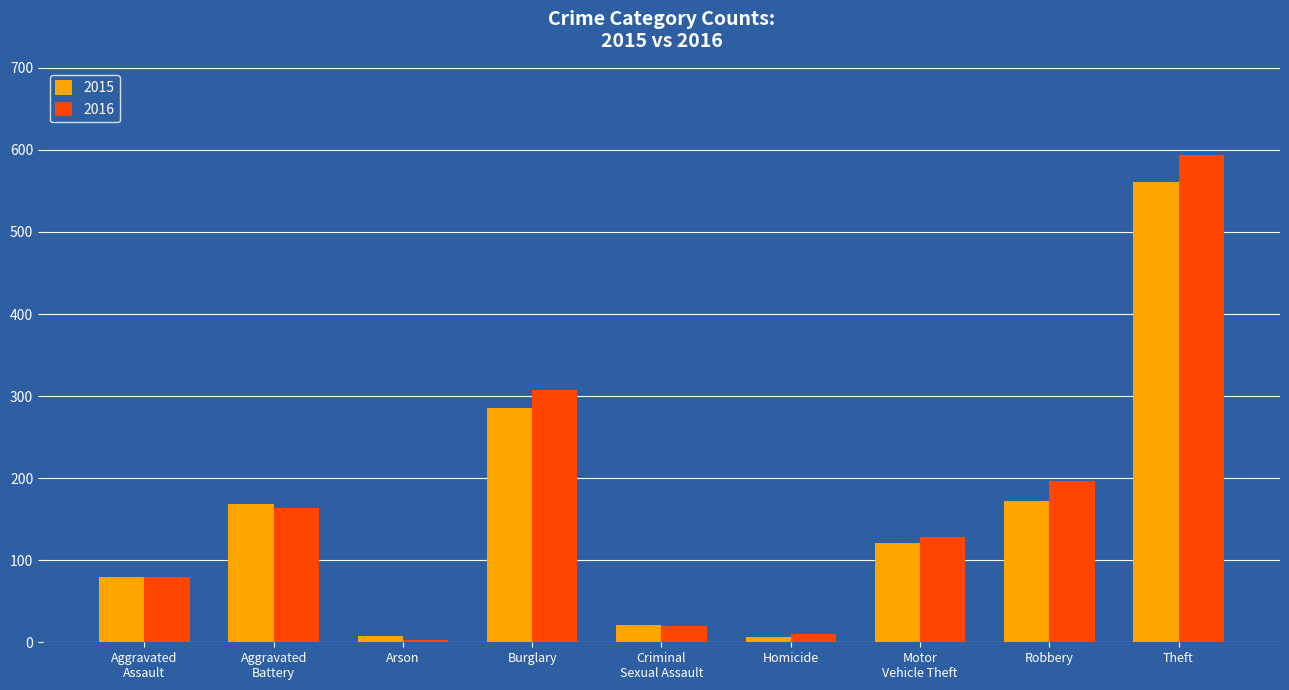

What is the smallest value displayed?

3